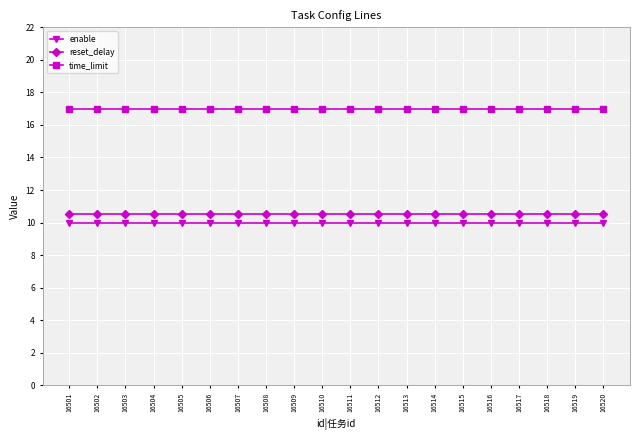

Reading left to right, list all the values displayed in this chart.

enable: 10.0	10.0	10.0	10.0	10.0	10.0	10.0	10.0	10.0	10.0	10.0	10.0	10.0	10.0	10.0	10.0	10.0	10.0	10.0	10.0
reset_delay: 10.5	10.5	10.5	10.5	10.5	10.5	10.5	10.5	10.5	10.5	10.5	10.5	10.5	10.5	10.5	10.5	10.5	10.5	10.5	10.5
time_limit: 17.0	17.0	17.0	17.0	17.0	17.0	17.0	17.0	17.0	17.0	17.0	17.0	17.0	17.0	17.0	17.0	17.0	17.0	17.0	17.0